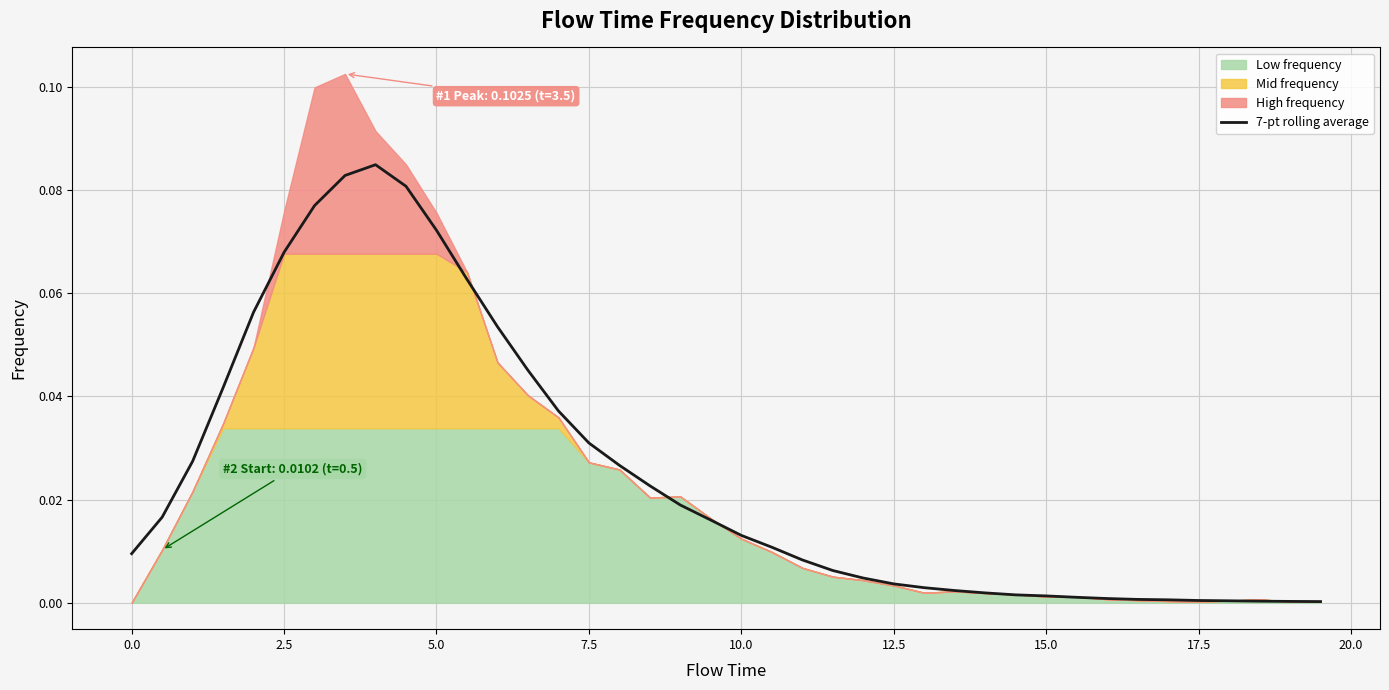

True or false: the data shows 0.0 at 12.5.

False